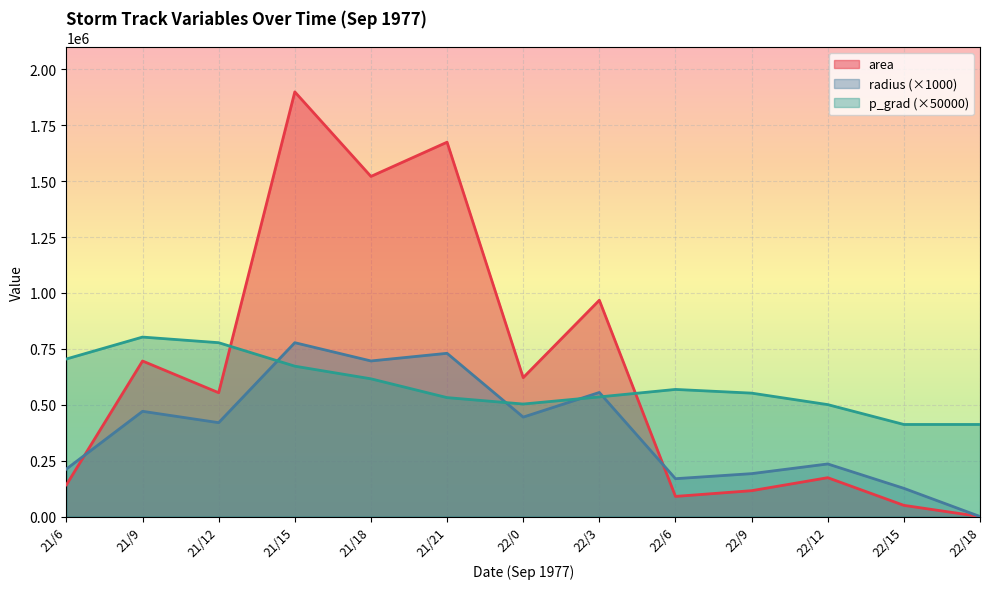

What is the highest value of the p_grad series?

802678.8